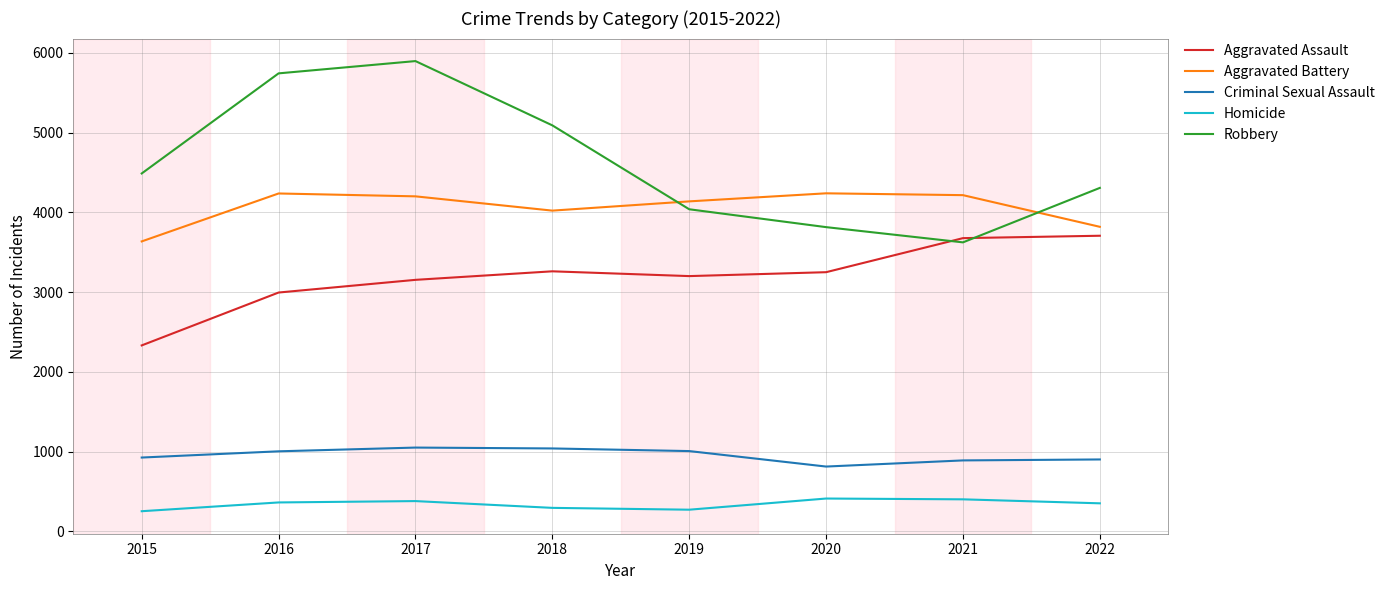

Is the value of Aggravated Assault at 2017 greater than the value of Homicide at 2022?

Yes